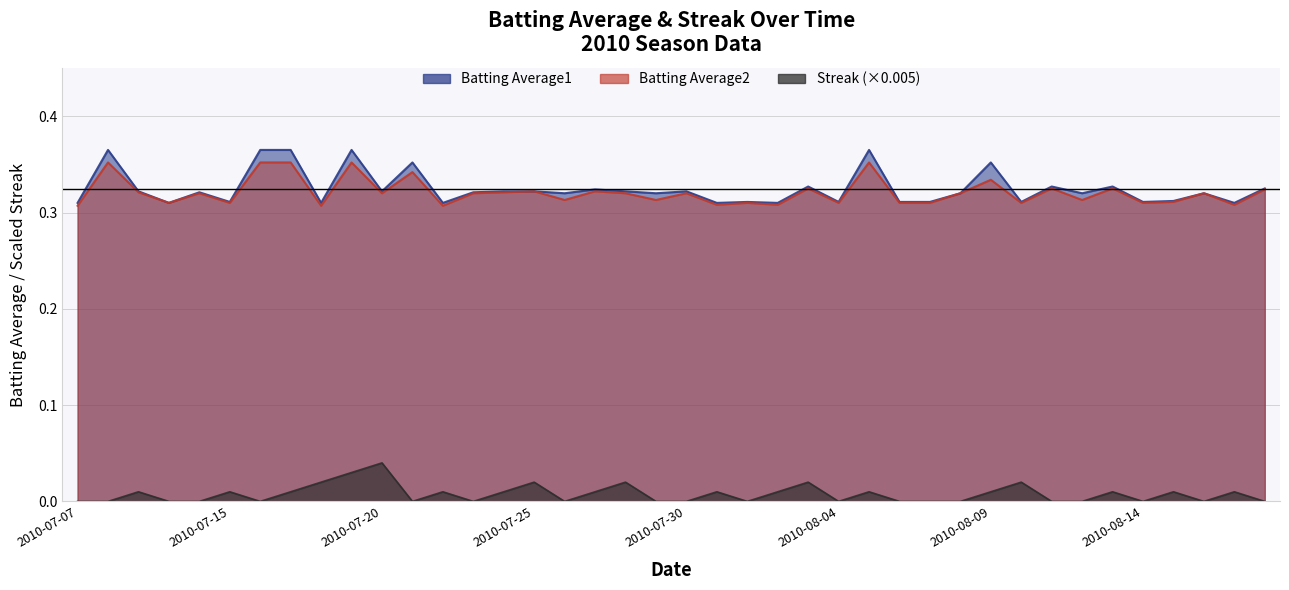

At which category does Batting Average1 reach its first local valley?

2010-07-10